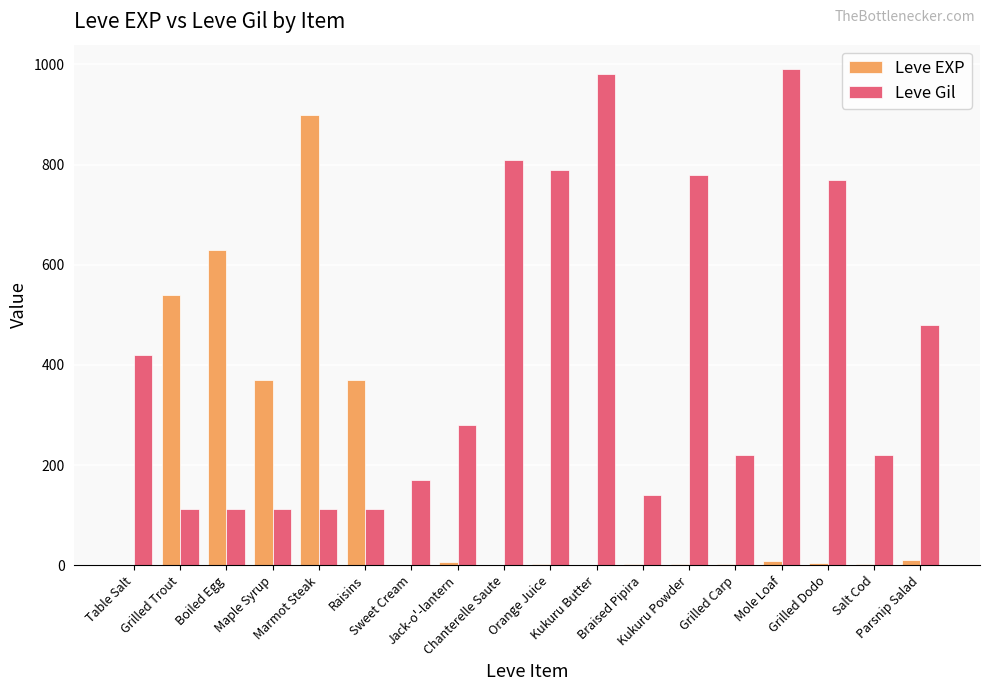

What is the highest value of the Leve Gil series?

990